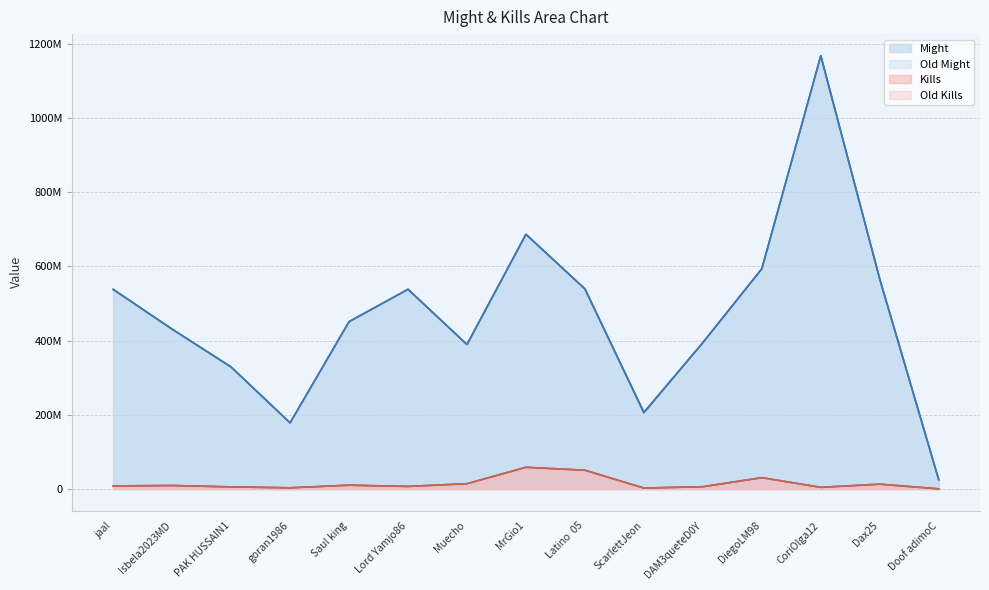

At how many categories does at least one series exceed 429612084?

9